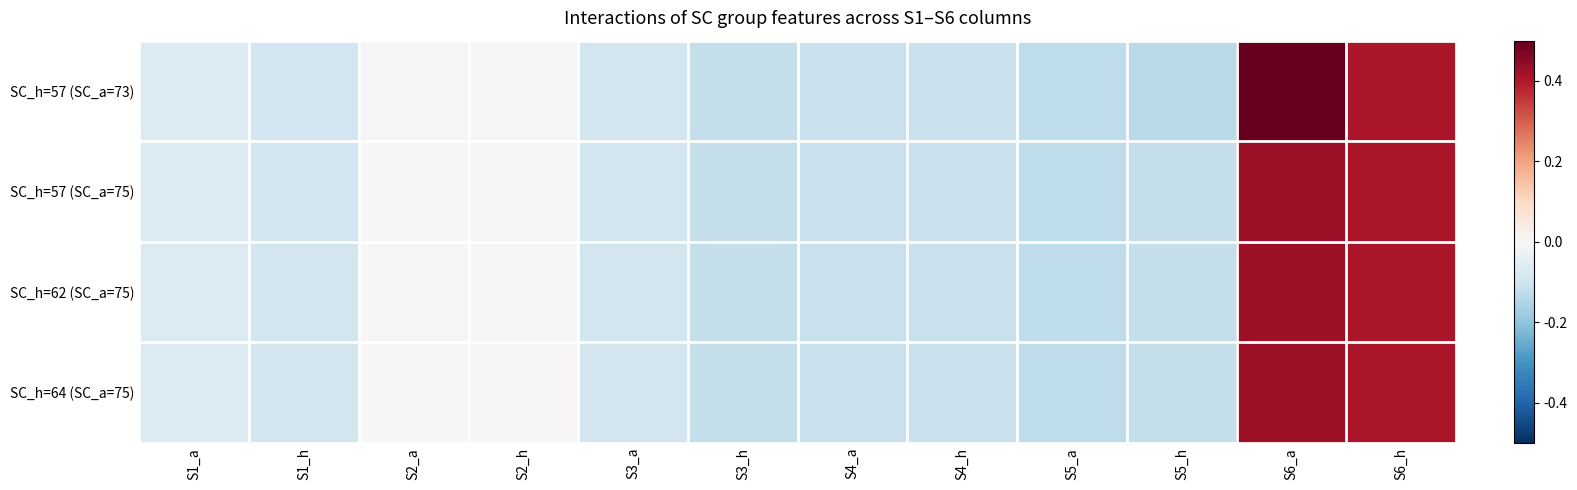

What is the total value across all series at S4_h?

-0.4